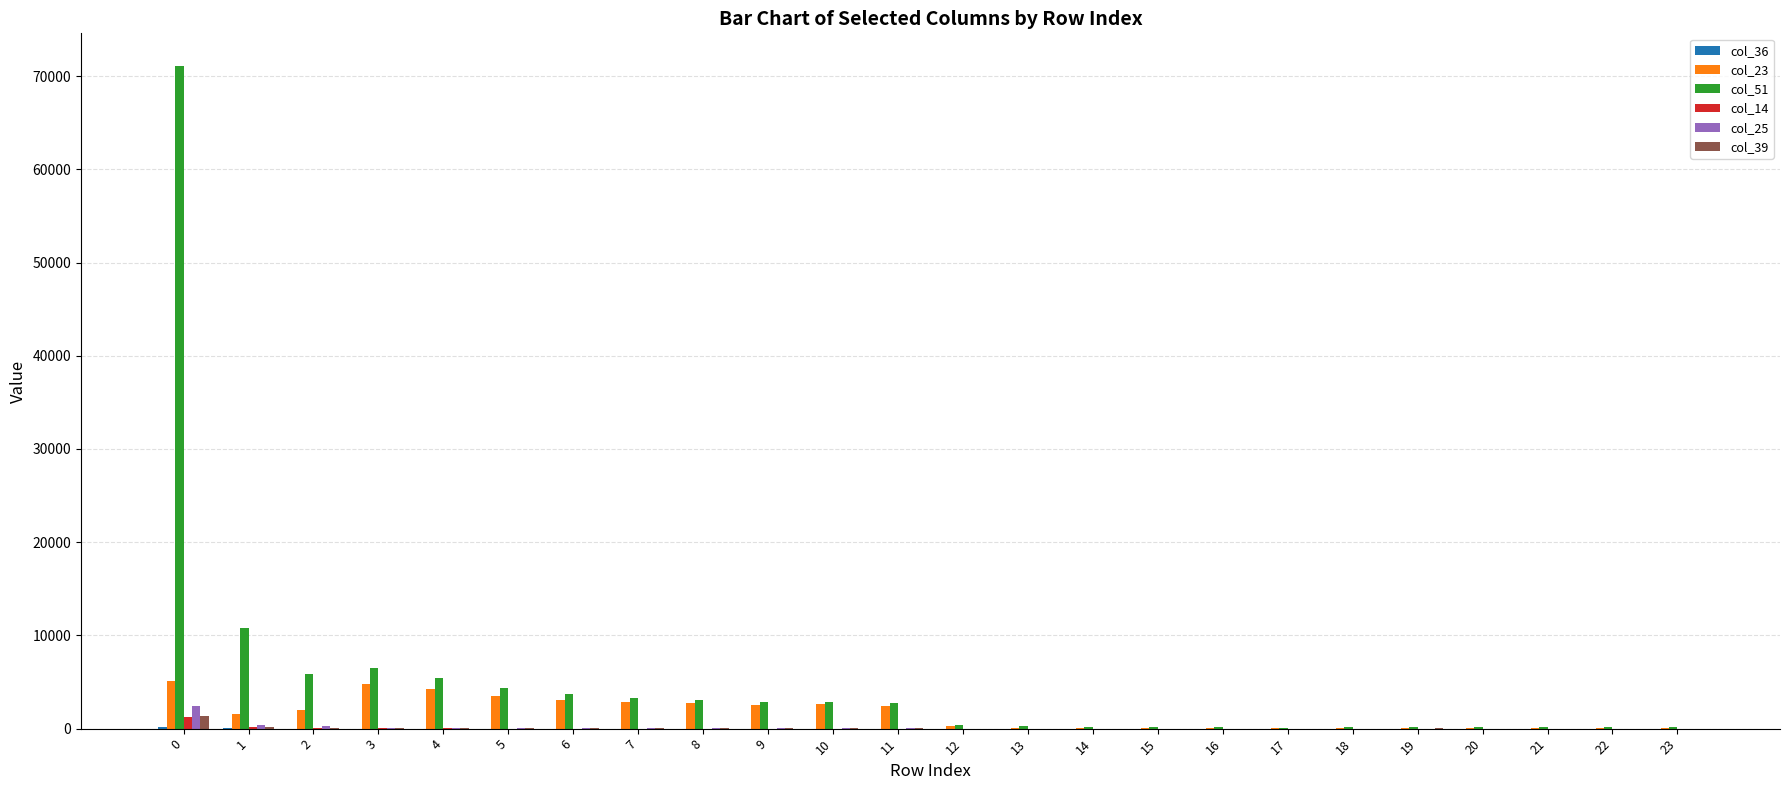

Which series has the largest total across all categories?

col_51